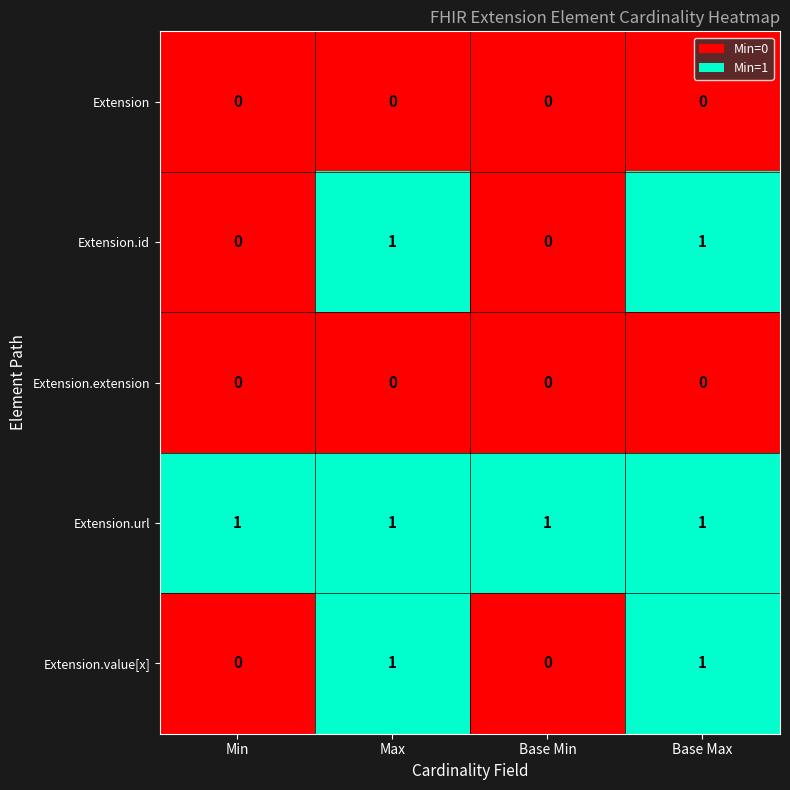

Which series has the largest total across all categories?

Extension.url